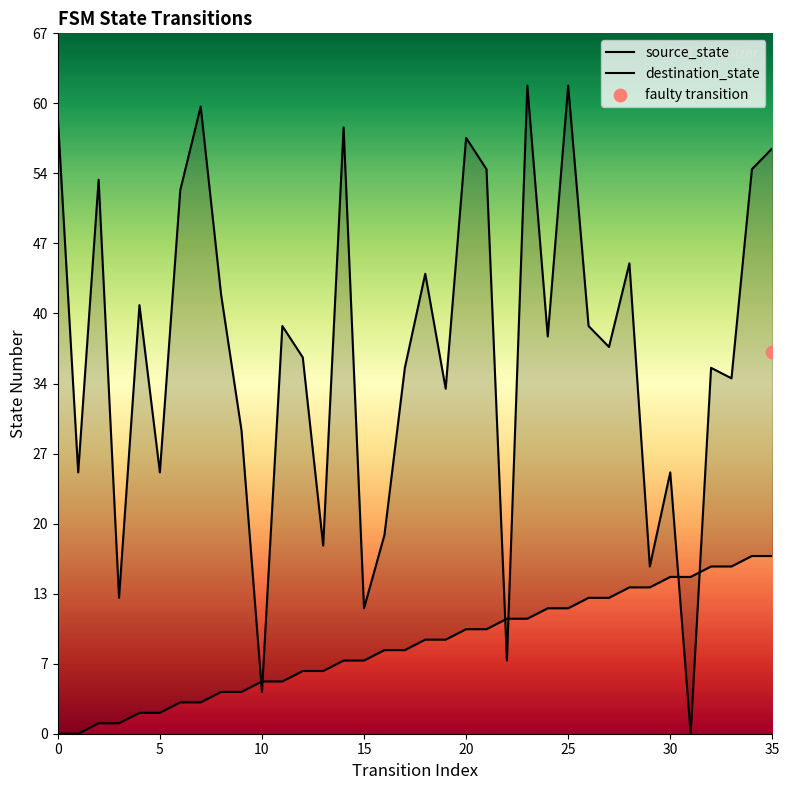

At which category is the sum across all series the highest?

25